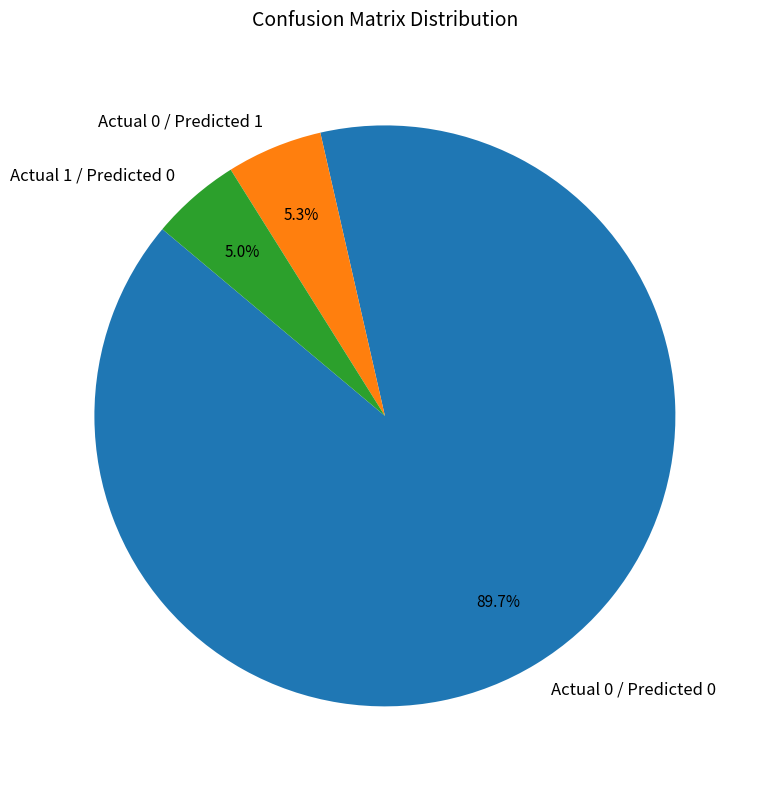

Which category accounts for the majority?

Actual 0 / Predicted 0